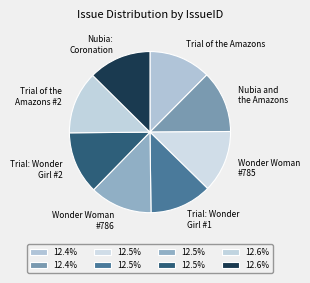

What is the ratio of the value at Nubia: Coronation to the value at Trial of the Amazons #2?

1.0